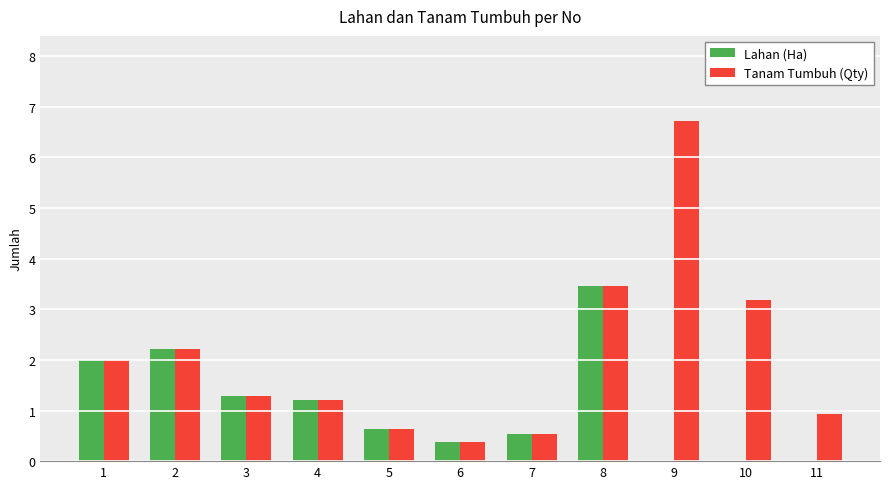

The value of Tanam Tumbuh (Qty) at 2 is 2.2. True or false?

True